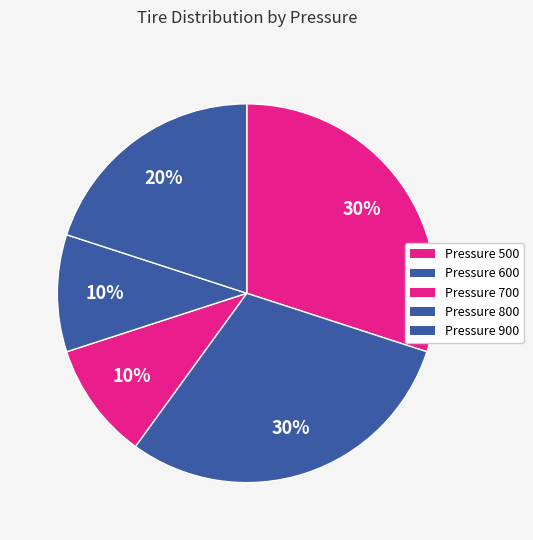

How many segments does this pie chart have?

5